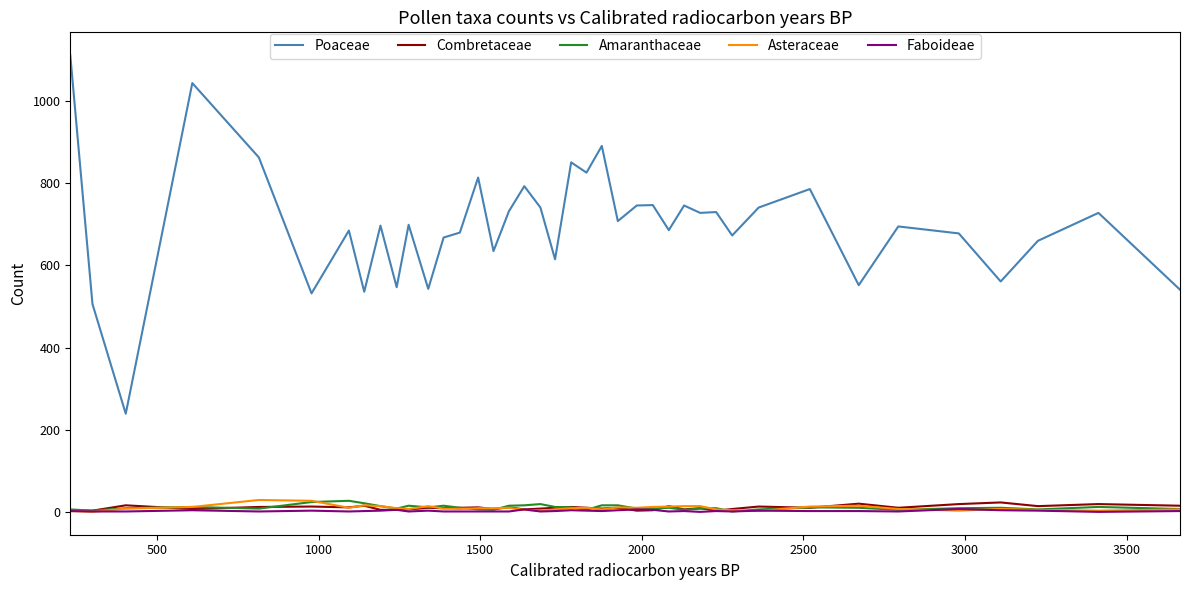

What are all the series names shown in the legend?

Poaceae, Combretaceae, Amaranthaceae, Asteraceae, Faboideae